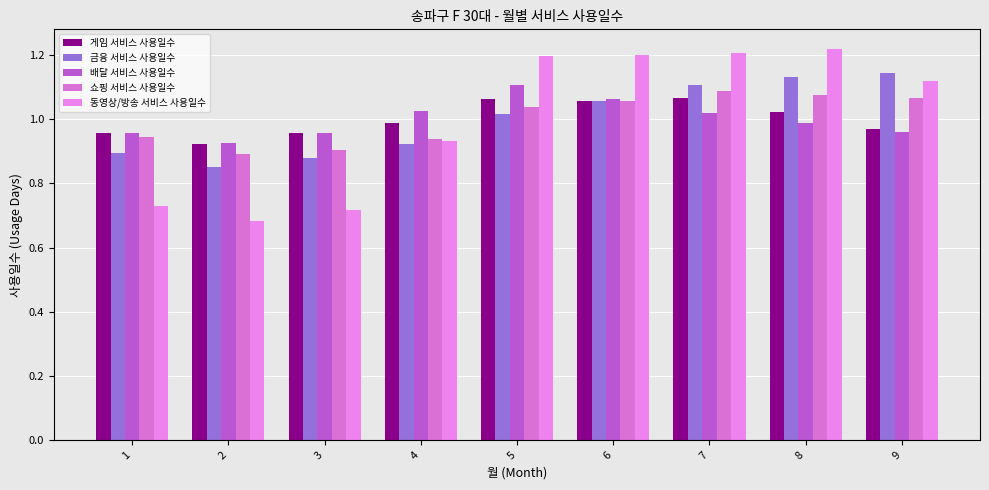

What is the approximate value of 게임 서비스 사용일수 at 2?

0.9